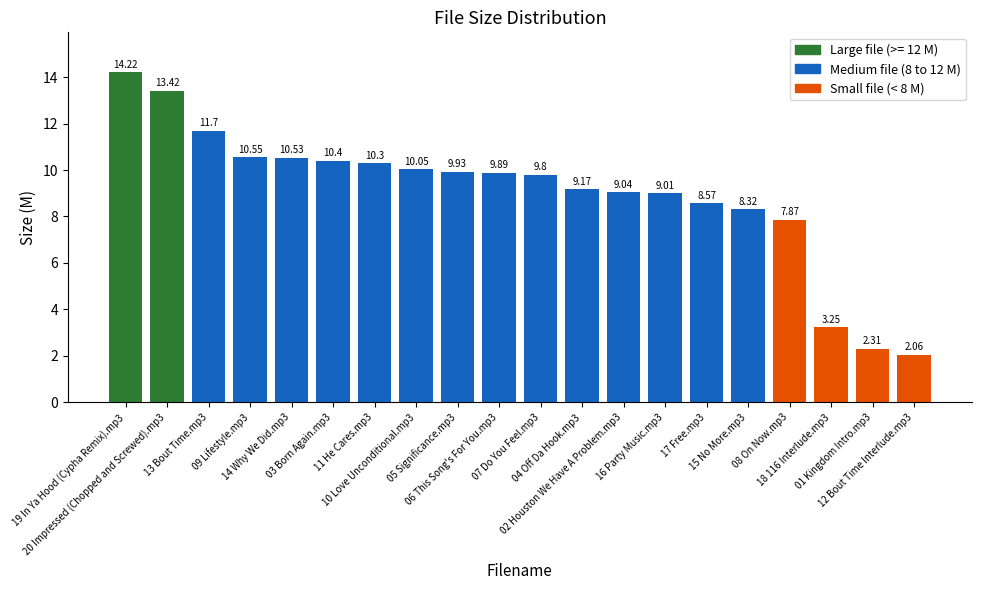

Rank the categories by value from lowest to highest.

12 Bout Time Interlude.mp3, 01 Kingdom Intro.mp3, 18 116 Interlude.mp3, 08 On Now.mp3, 15 No More.mp3, 17 Free.mp3, 16 Party Music.mp3, 02 Houston We Have A Problem.mp3, 04 Off Da Hook.mp3, 07 Do You Feel.mp3, 06 This Song's For You.mp3, 05 Significance.mp3, 10 Love Unconditional.mp3, 11 He Cares.mp3, 03 Born Again.mp3, 14 Why We Did.mp3, 09 Lifestyle.mp3, 13 Bout Time.mp3, 20 Impressed (Chopped and Screwed).mp3, 19 In Ya Hood (Cypha Remix).mp3